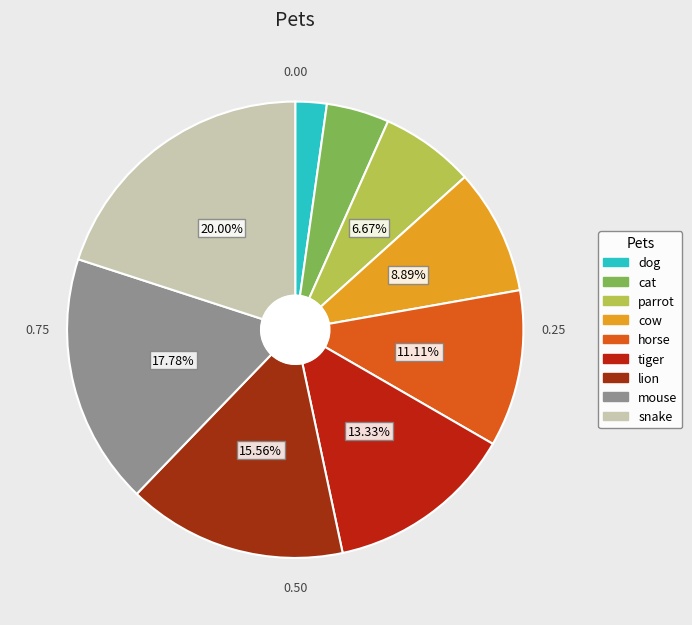

Count the number of slices in the pie.

9